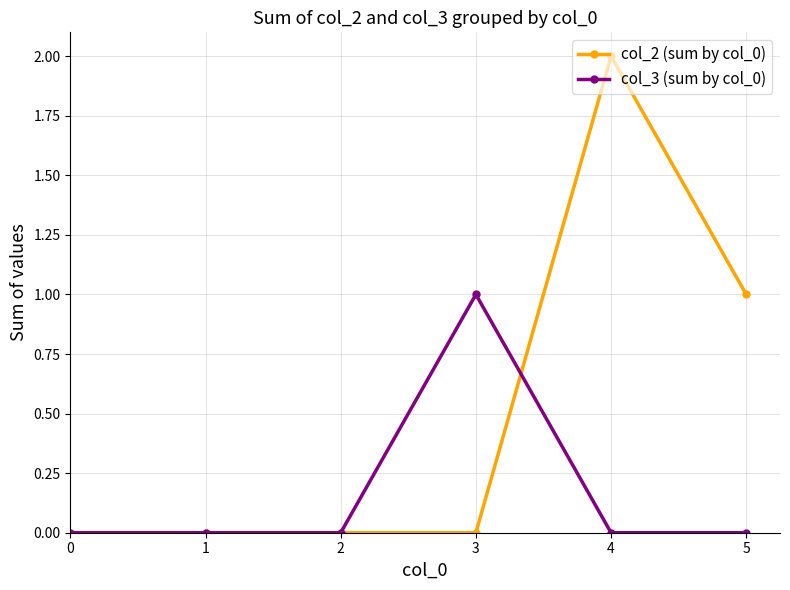

What is the value of the col_3 (sum by col_0) point at the 4th from the left?

1